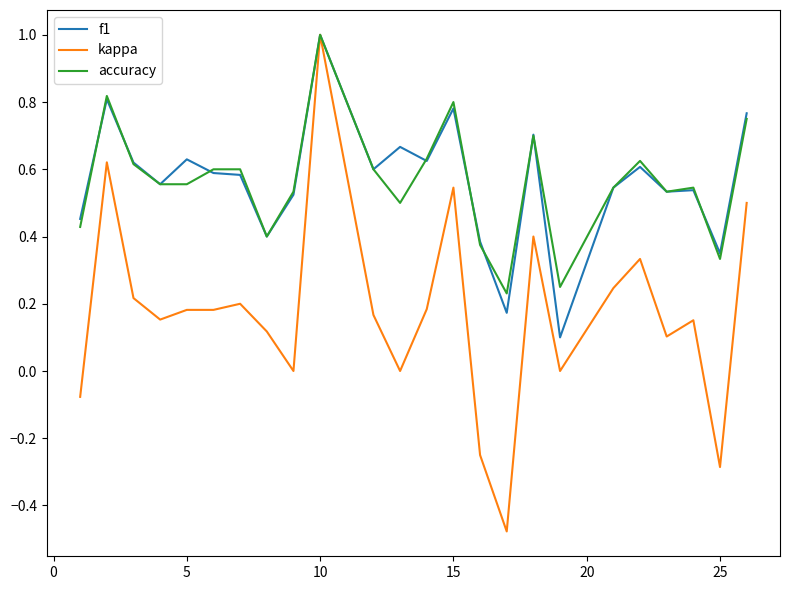

Which series has the largest range (max minus min)?

kappa